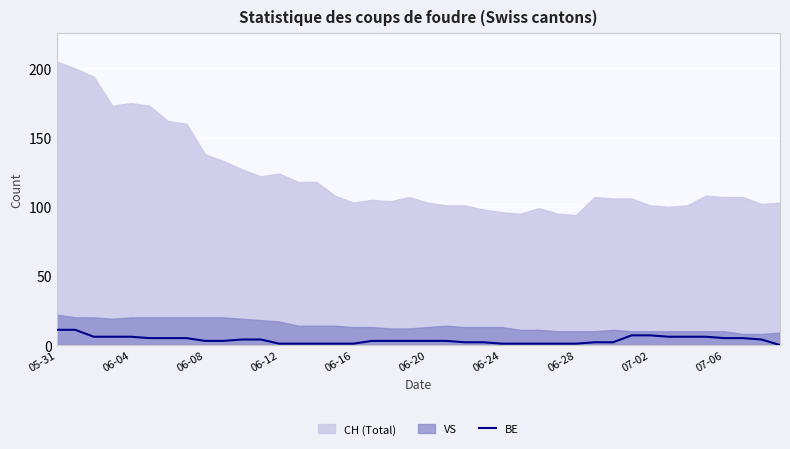

Is it true that BE equals 3 at 06-08?

True